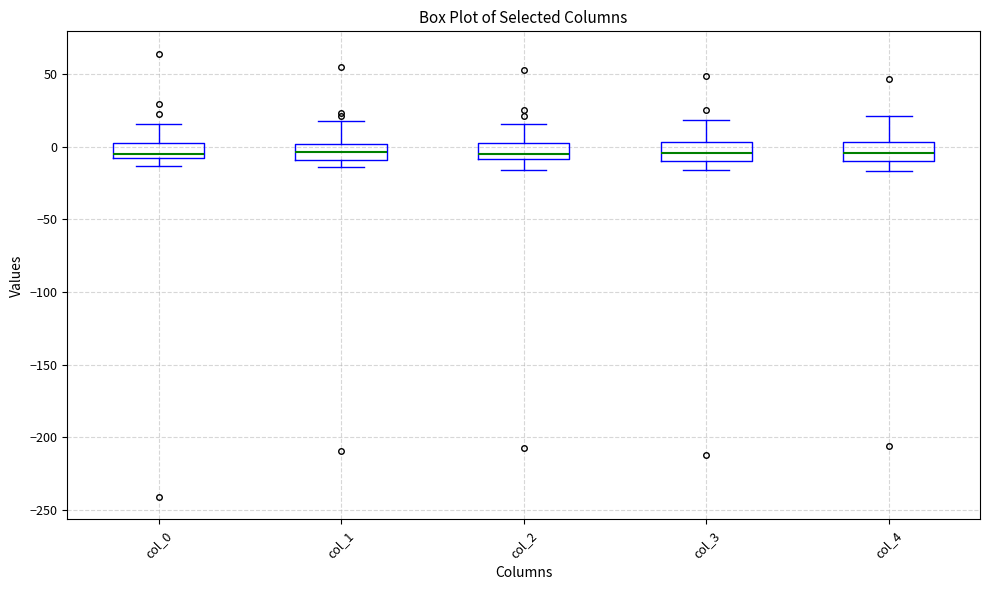

Where does the median line of the box for col_1 sit on the y-axis? The values are not printed on the chart, so give them approximately, as read against the axis.

-5